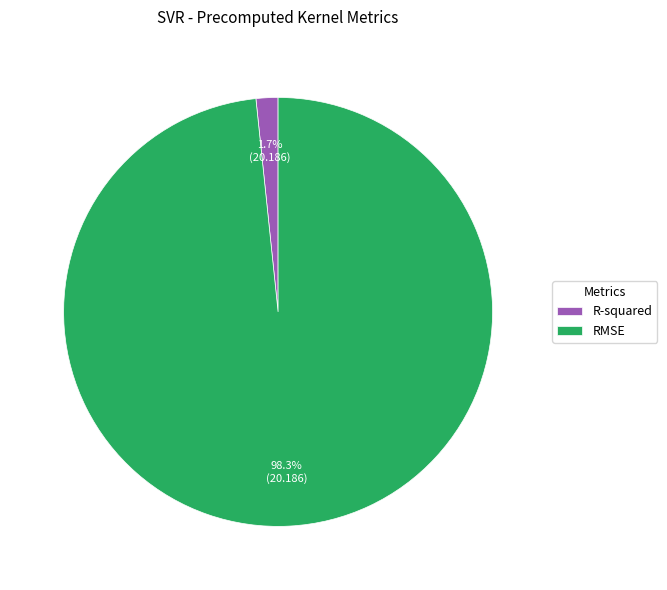

To the nearest percent, what is the difference between the R-squared and RMSE slice percentages?

97%